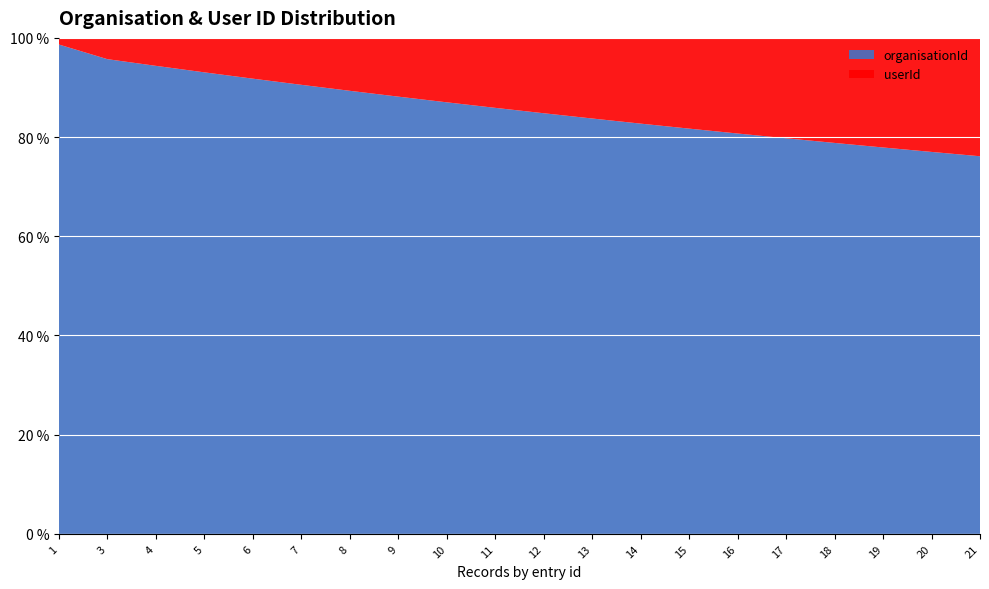

What is the lowest value of the organisationId series?

76.1